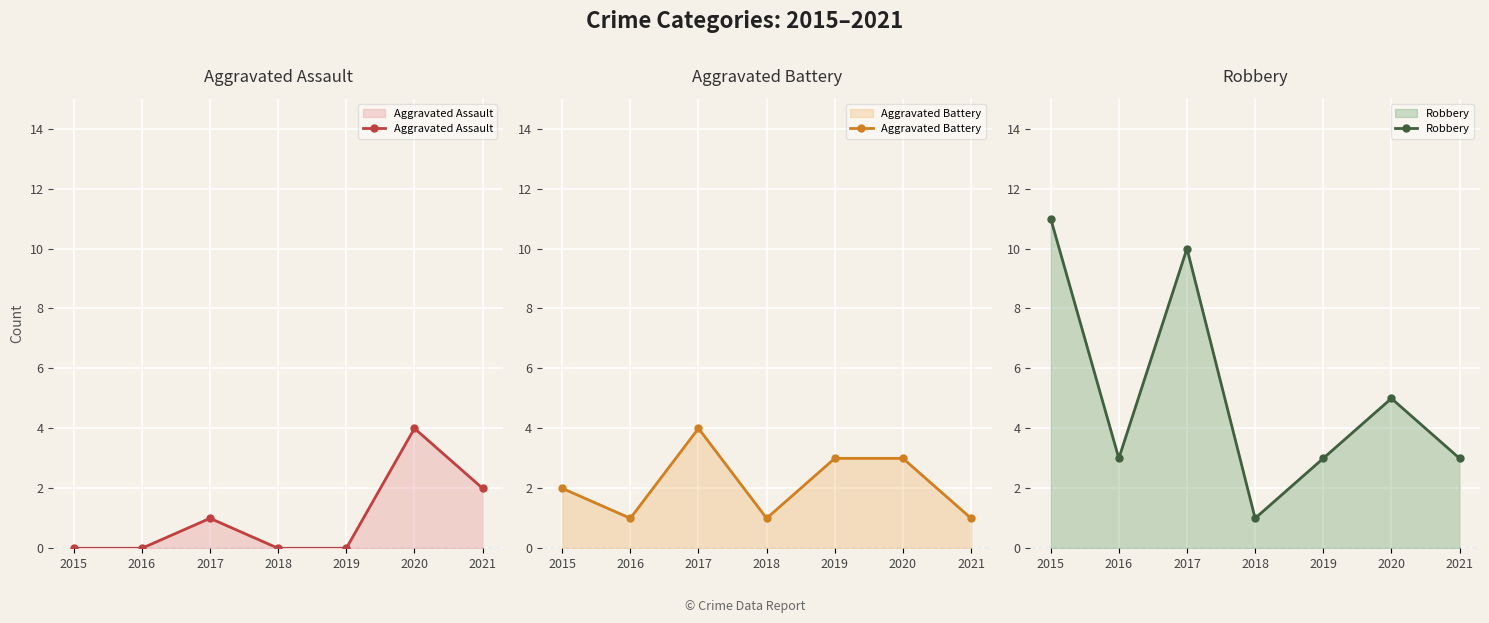

Which has a higher value, 2020 or 2018?

2020